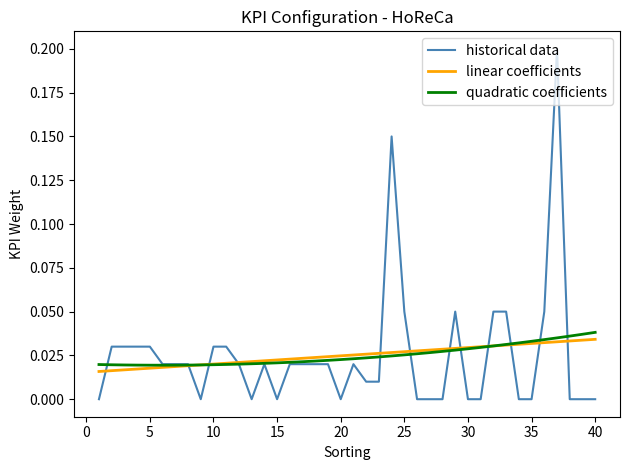

Which series has the largest range (max minus min)?

historical data